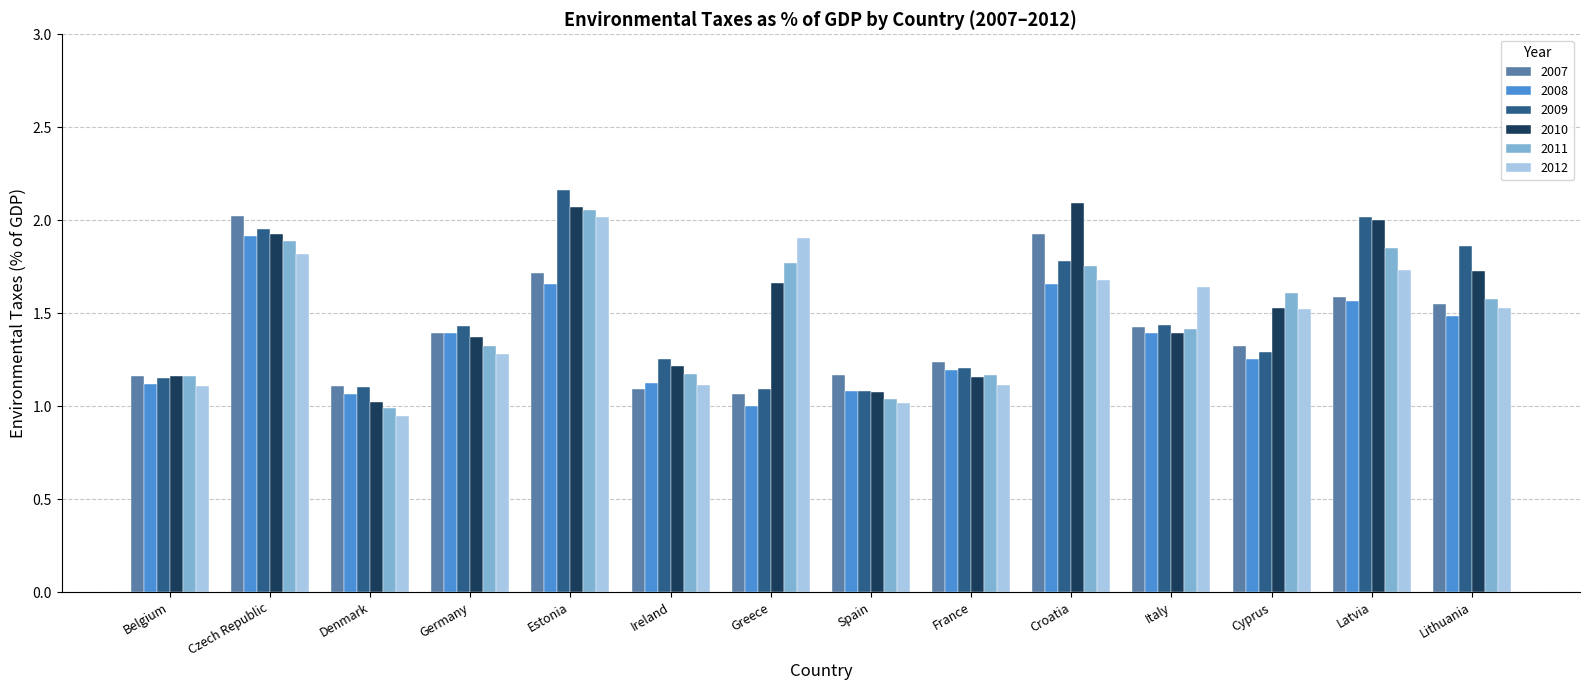

Is the value of 2011 at Spain greater than the value of 2010 at Croatia?

No